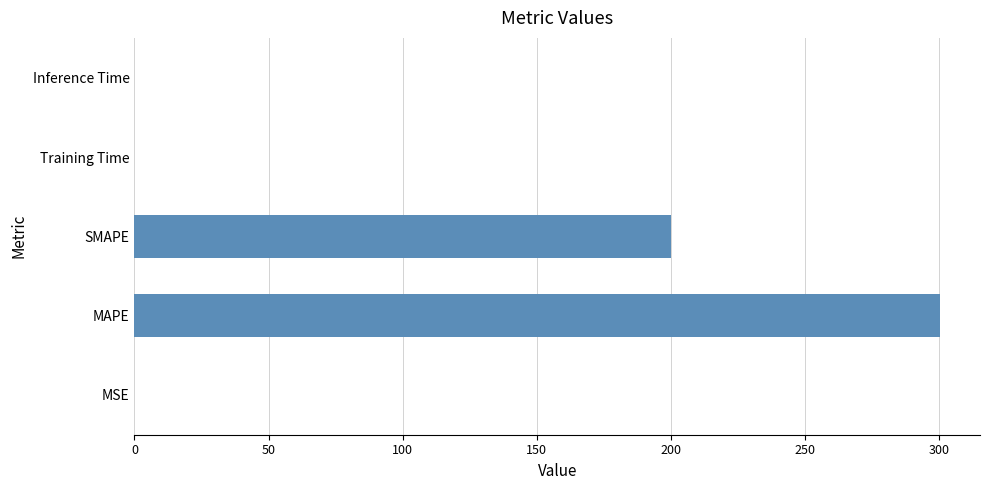

How many data points does each series have?

5